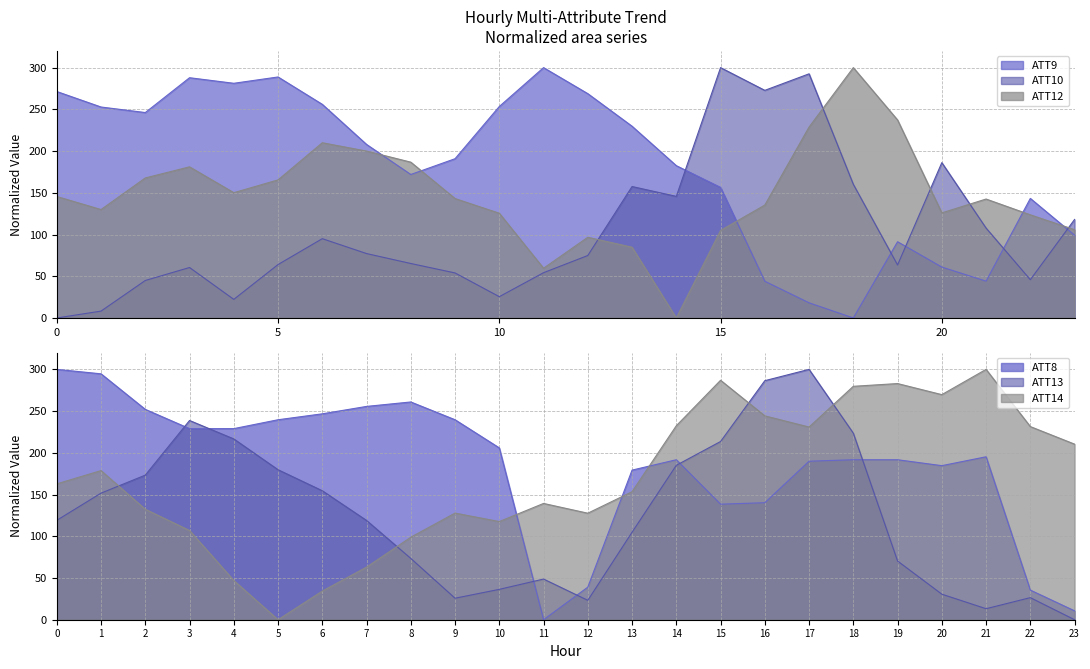

Is the value of ATT12 at 16 greater than the value of ATT13 at 10?

Yes